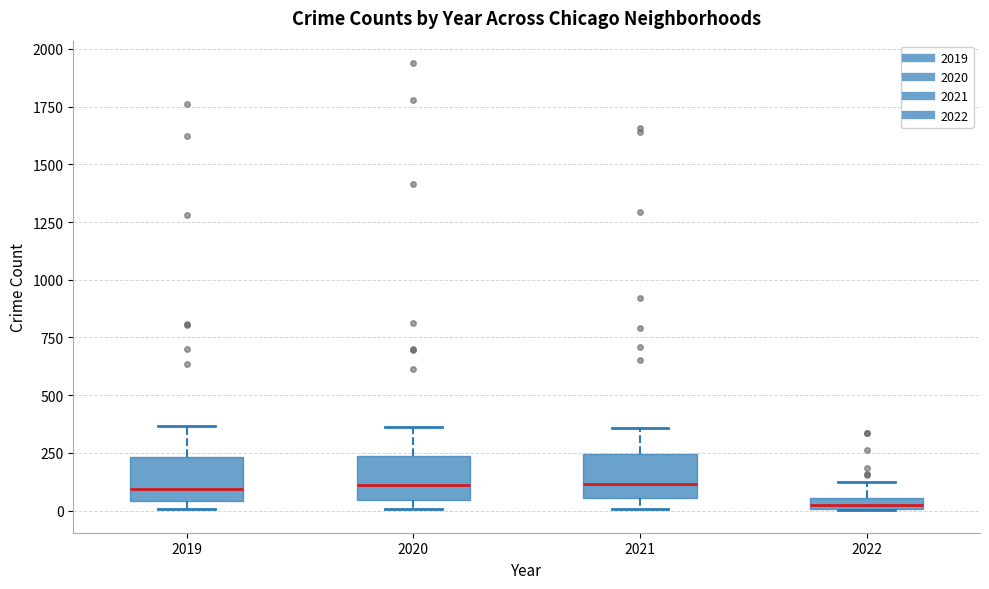

Where is the upper edge of the box at x = 2021 on the y-axis? The values are not printed on the chart, so give them approximately, as read against the axis.

250